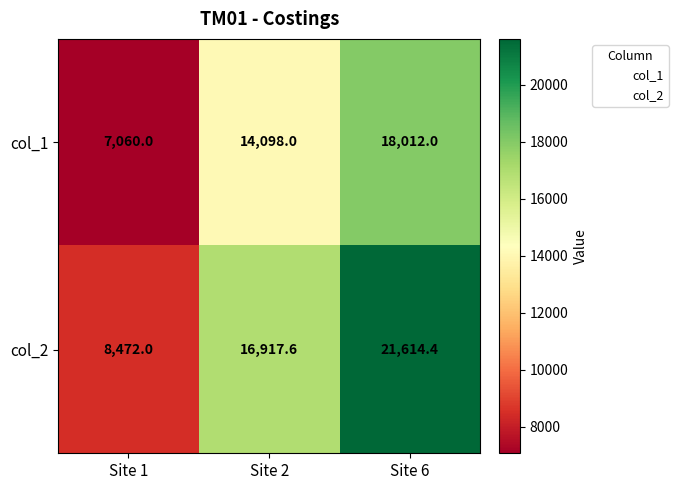

How many data points in col_2 are less than 16917?

1